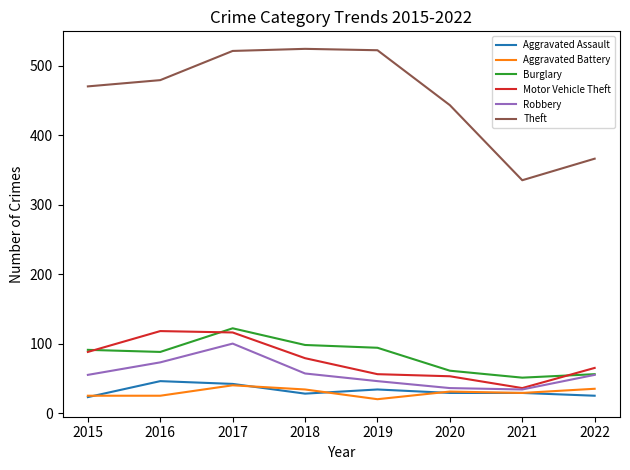

In Robbery, how many points are higher than both neighbors (excluding endpoints)?

1